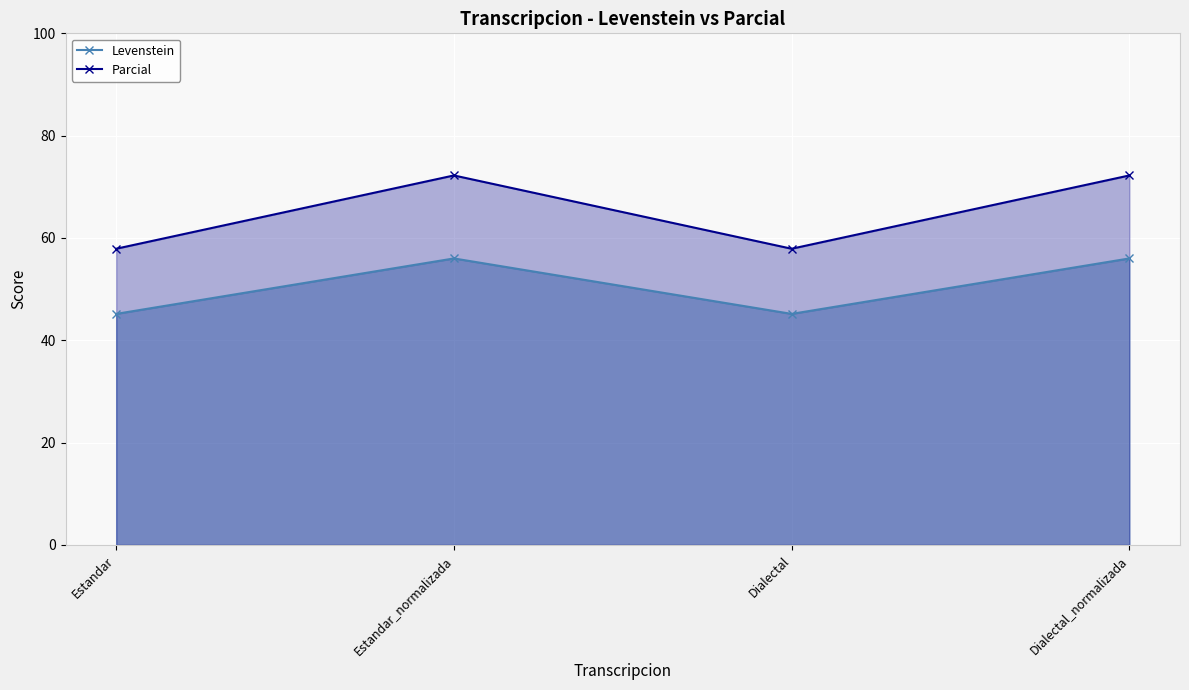

What is the lowest value of the Levenstein series?

45.2